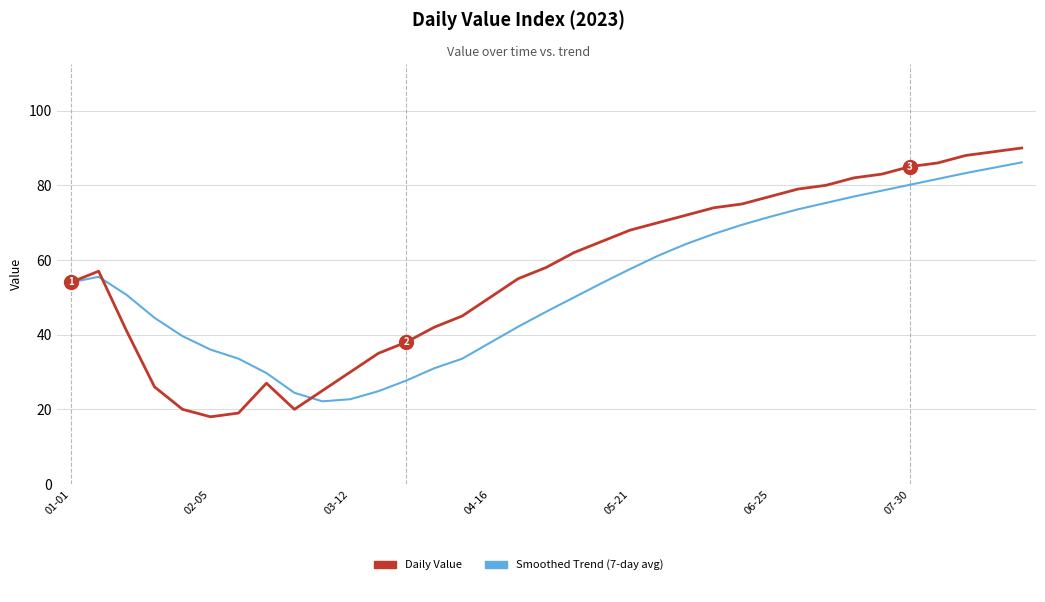

What is the minimum value shown in the chart?

18.0